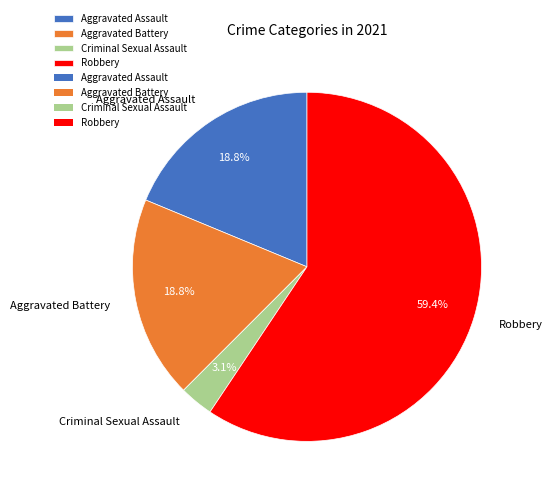

Do Robbery and Criminal Sexual Assault together represent more than half of the pie?

Yes